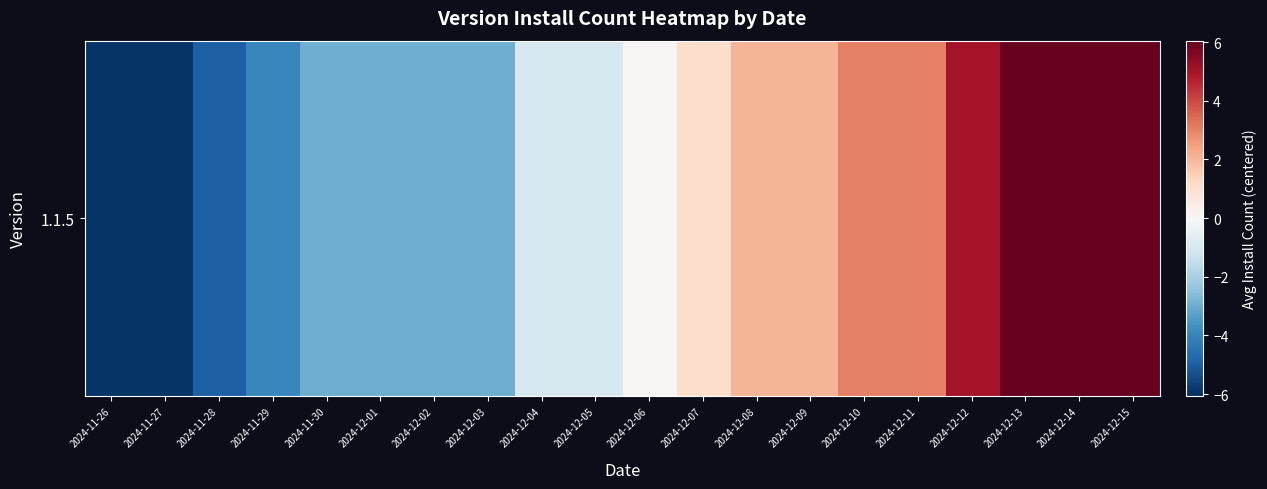

How many data points are less than 0?

10